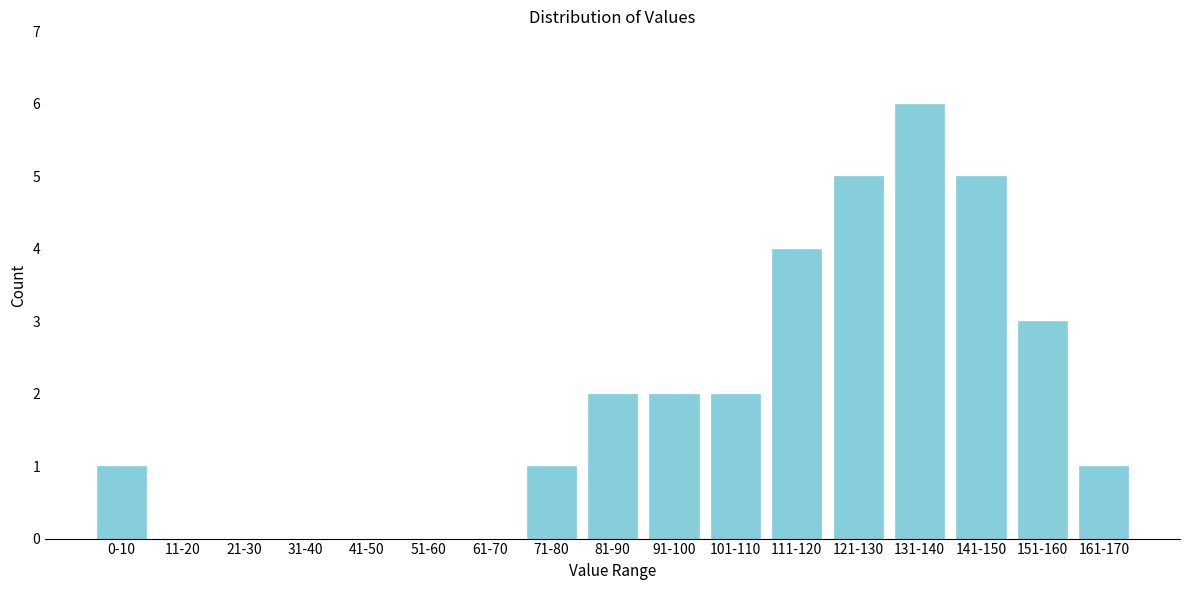

Reading right to left, extract all data points from this chart.

161-170=1	151-160=3	141-150=5	131-140=6	121-130=5	111-120=4	101-110=2	91-100=2	81-90=2	71-80=1	61-70=0	51-60=0	41-50=0	31-40=0	21-30=0	11-20=0	0-10=1